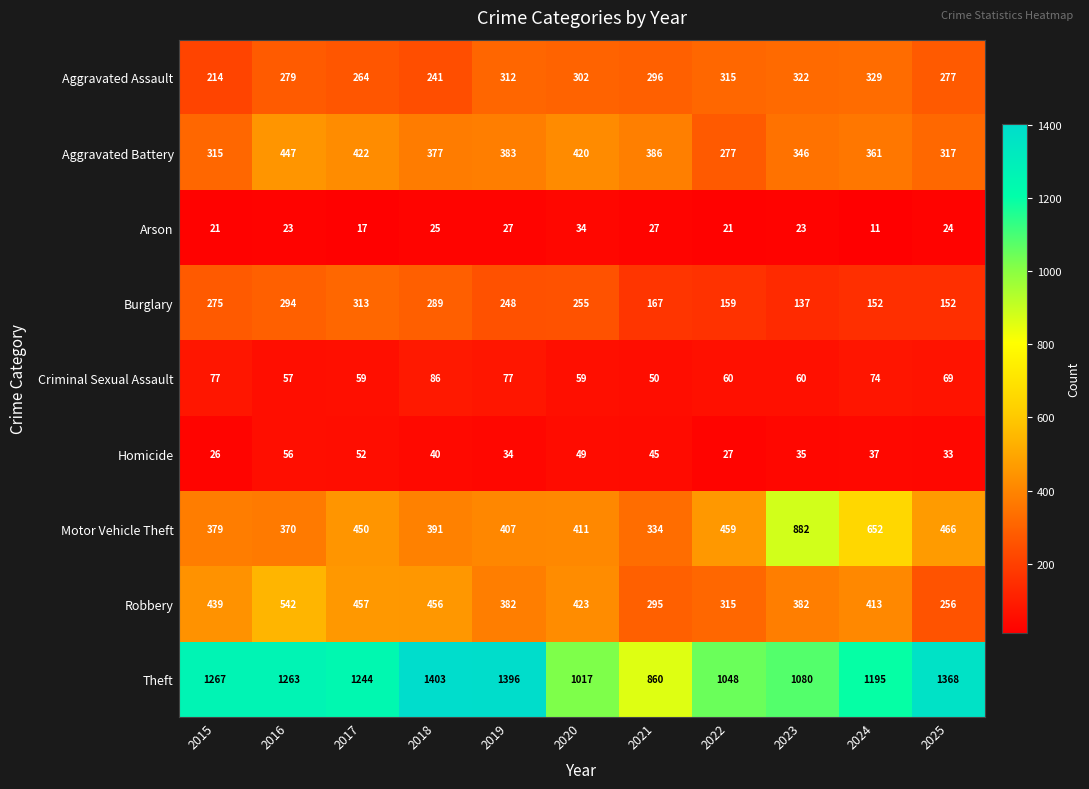

How many distinct data groups are displayed?

9